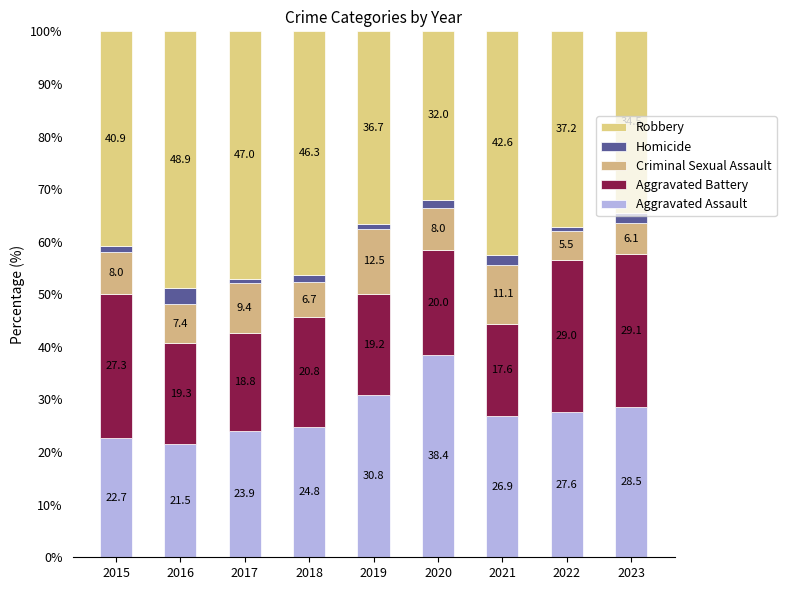

What is the total value across all series at 2022?

100.0